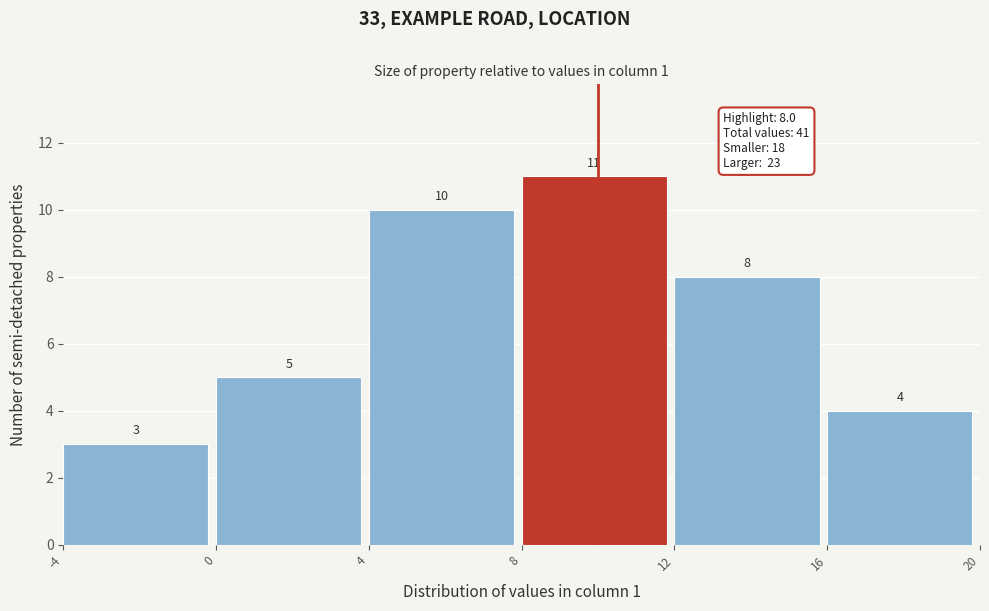

What is the height of the bar covering 8 to 12 on the x-axis?

11